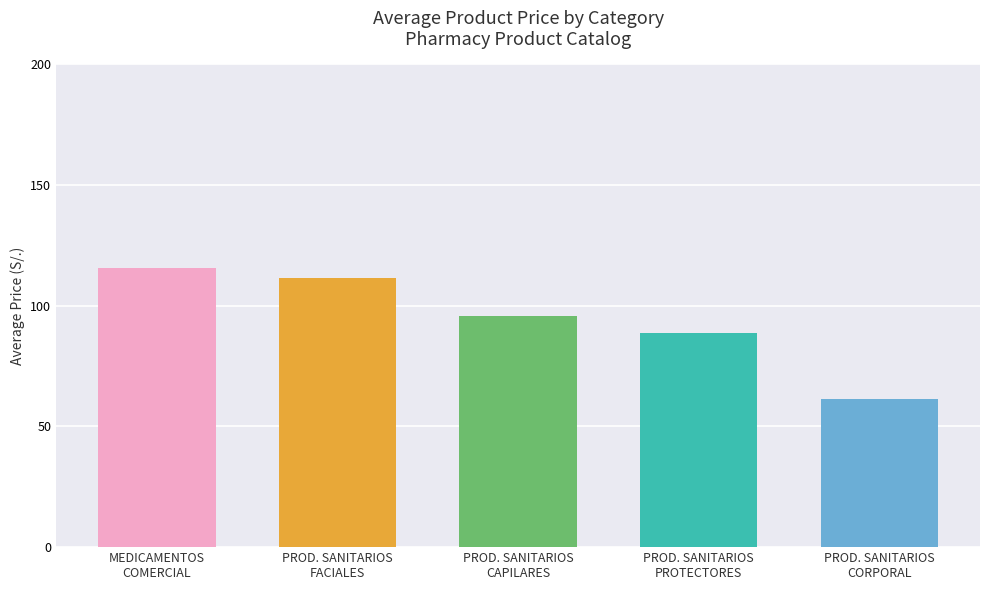

Reading left to right, list all the values displayed in this chart.

MEDICAMENTOS
COMERCIAL=115.7	PROD. SANITARIOS
FACIALES=111.5	PROD. SANITARIOS
CAPILARES=95.7	PROD. SANITARIOS
PROTECTORES=88.6	PROD. SANITARIOS
CORPORAL=61.2